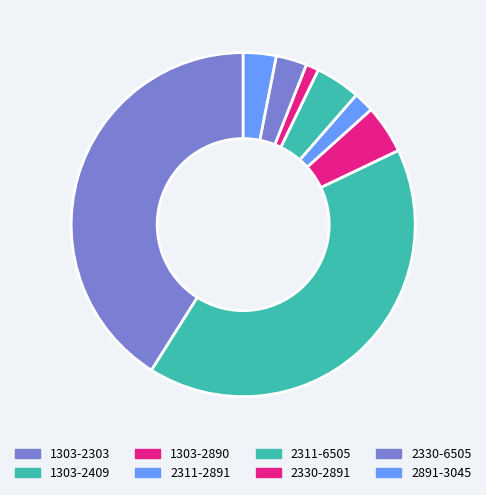

How many segments does this pie chart have?

8